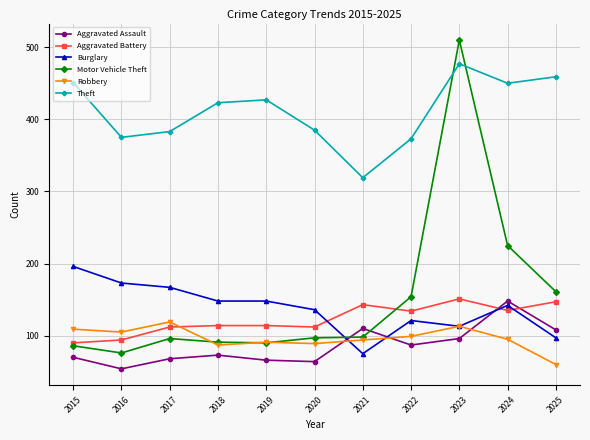

What value does the Motor Vehicle Theft series have at 2019, to the nearest 10?

90